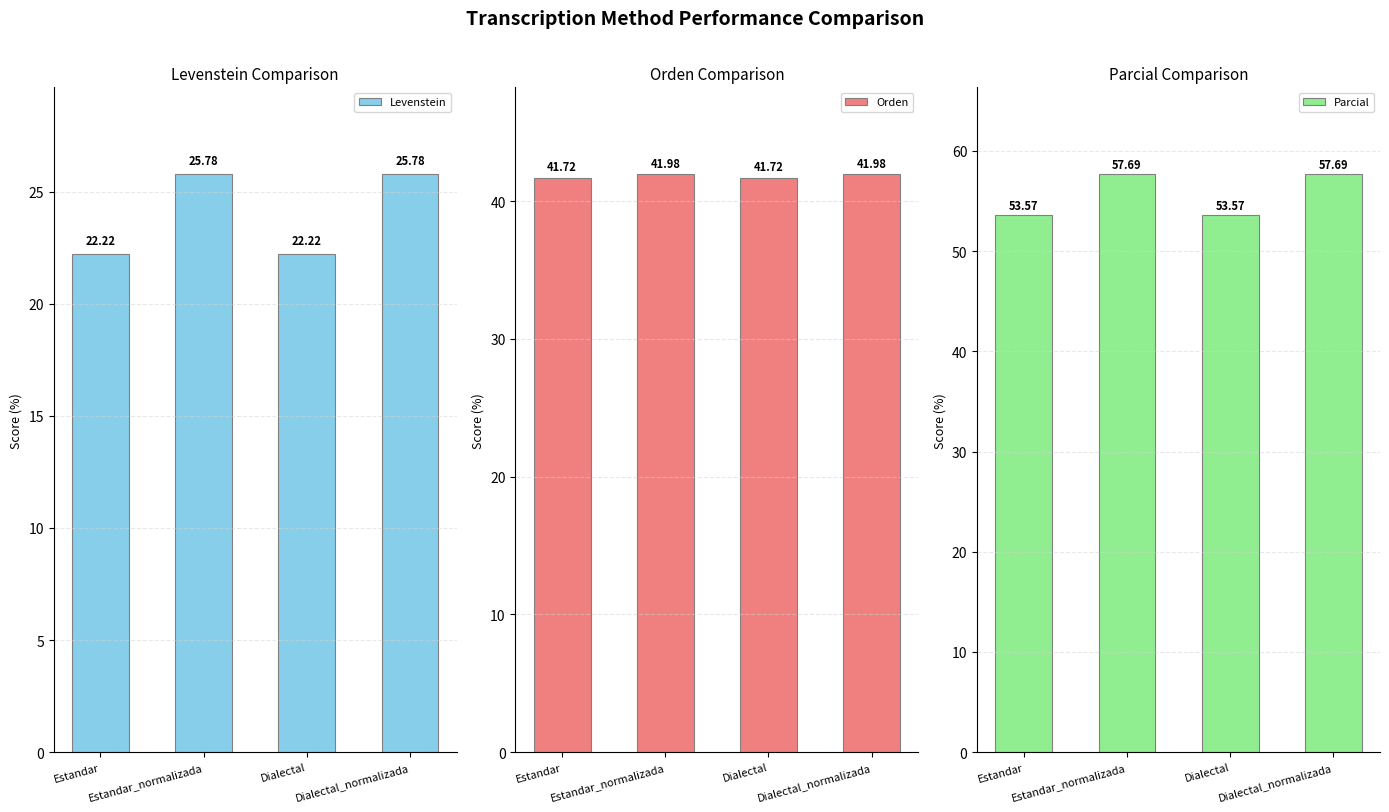

What is the value of the Levenstein bar at the 2nd from the left?

25.8